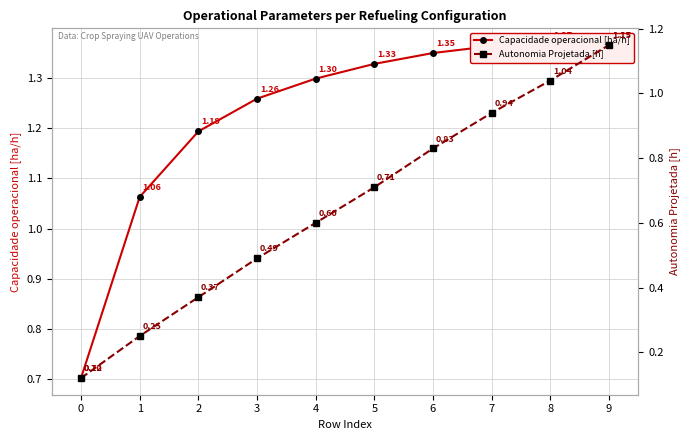

True or false: Autonomia Projetada [h] and Capacidade operacional [ha/h] intersect in this chart.

False